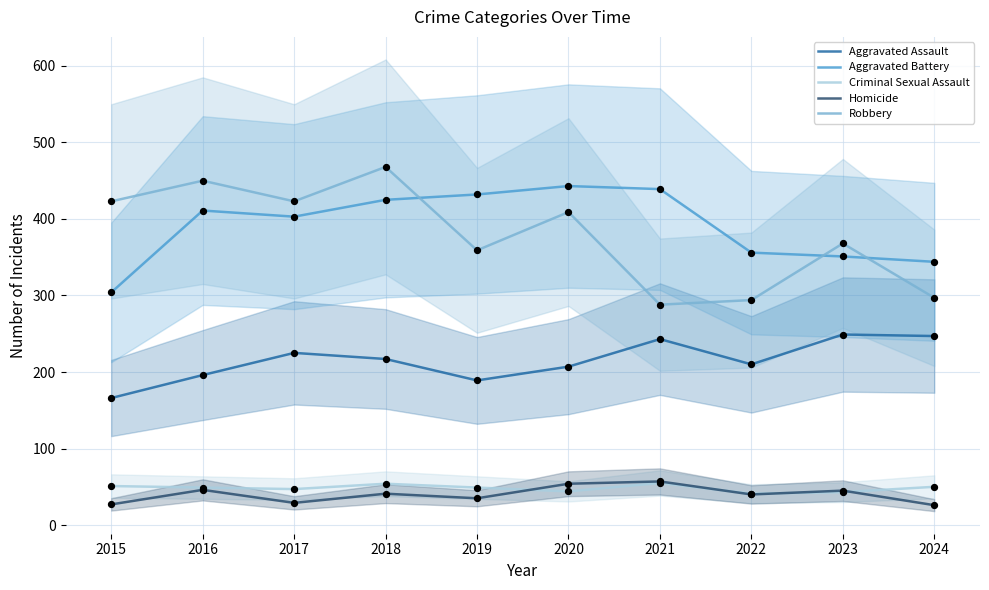

At how many categories does at least one series exceed 68?

10